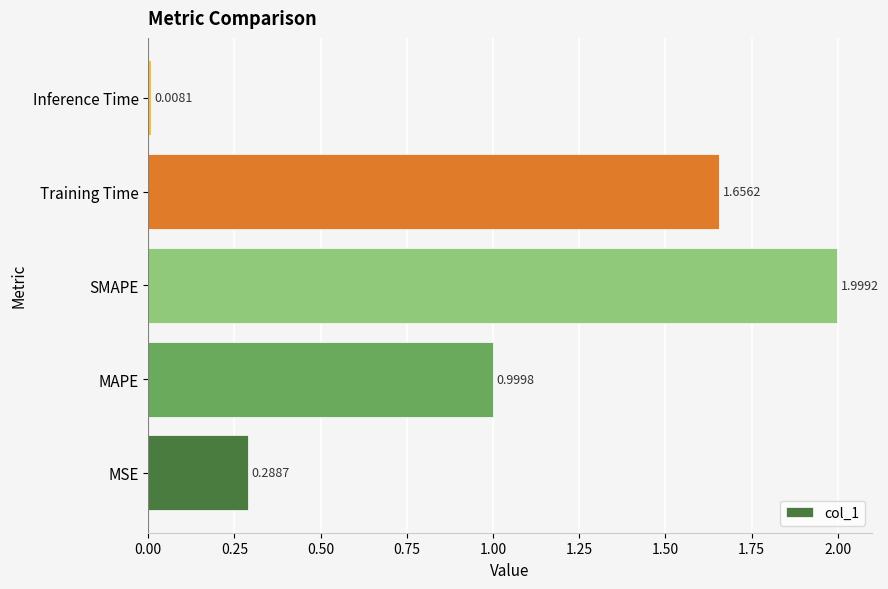

At which label is the value closest to 1?

MAPE